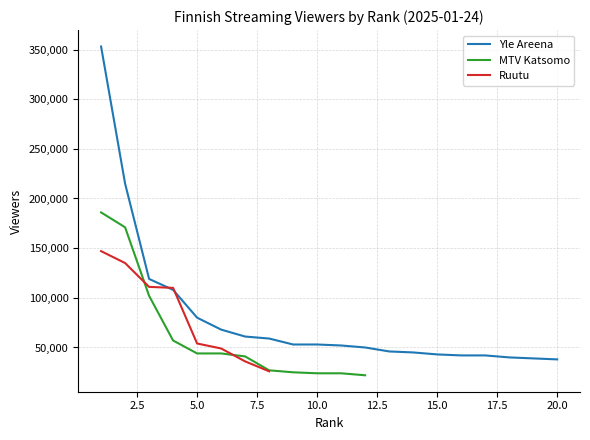

At which category is the sum across all series the highest?

1